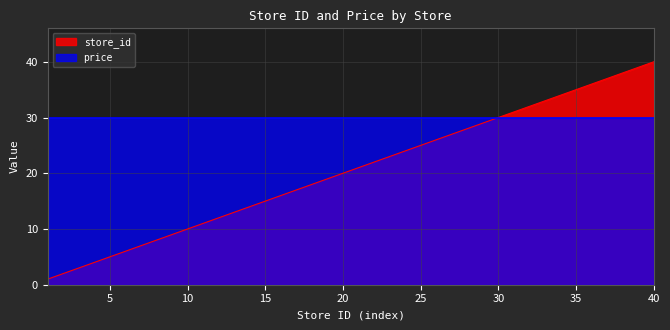

Which label corresponds to the smallest value in the chart?

1